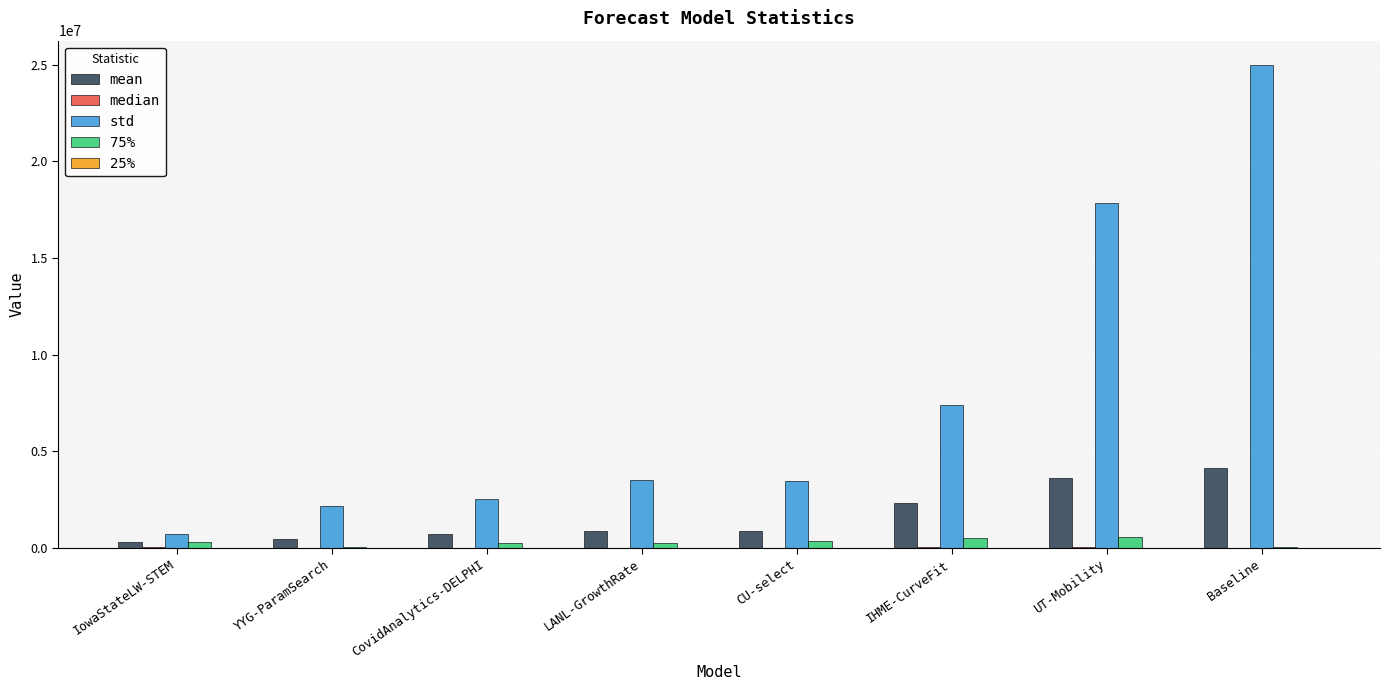

Between YYG-ParamSearch and IHME-CurveFit, which series saw the biggest shift?

std